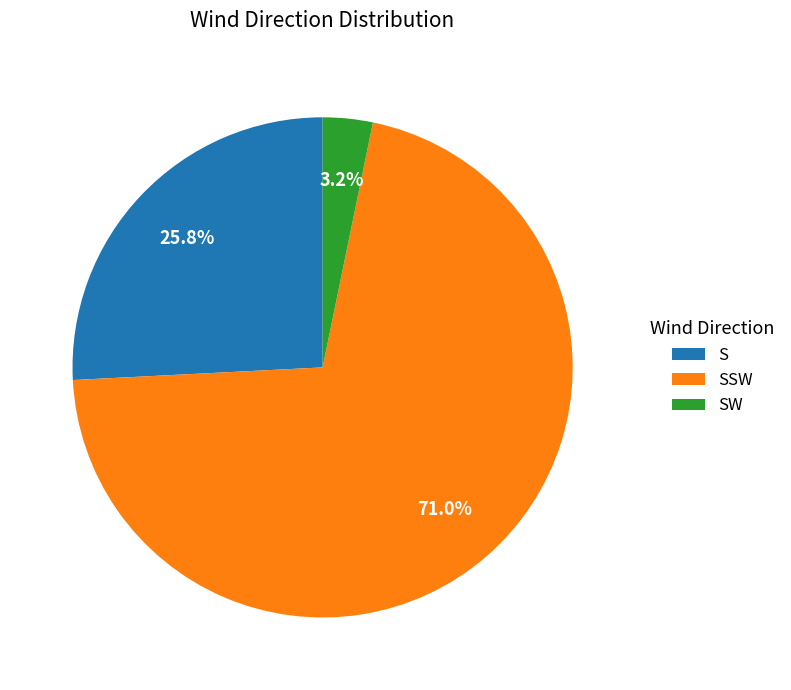

Which has a higher value, SSW or SW?

SSW